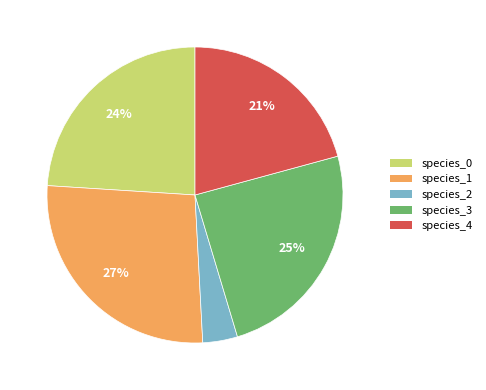

To the nearest percent, what is the average slice percentage?

20%